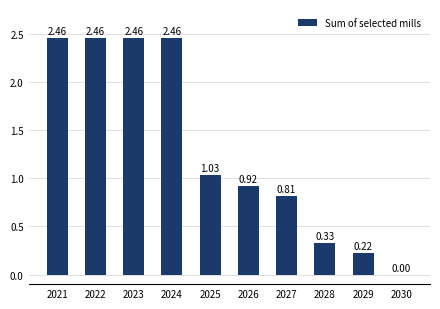

Which has a higher value, 2030 or 2028?

2028